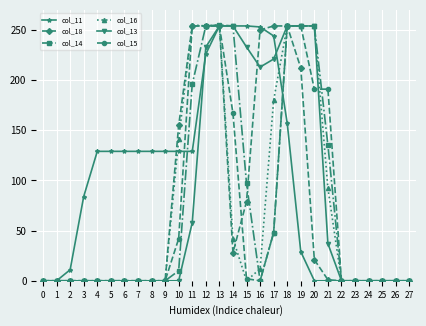

What is the average value of the col_16 series?

71